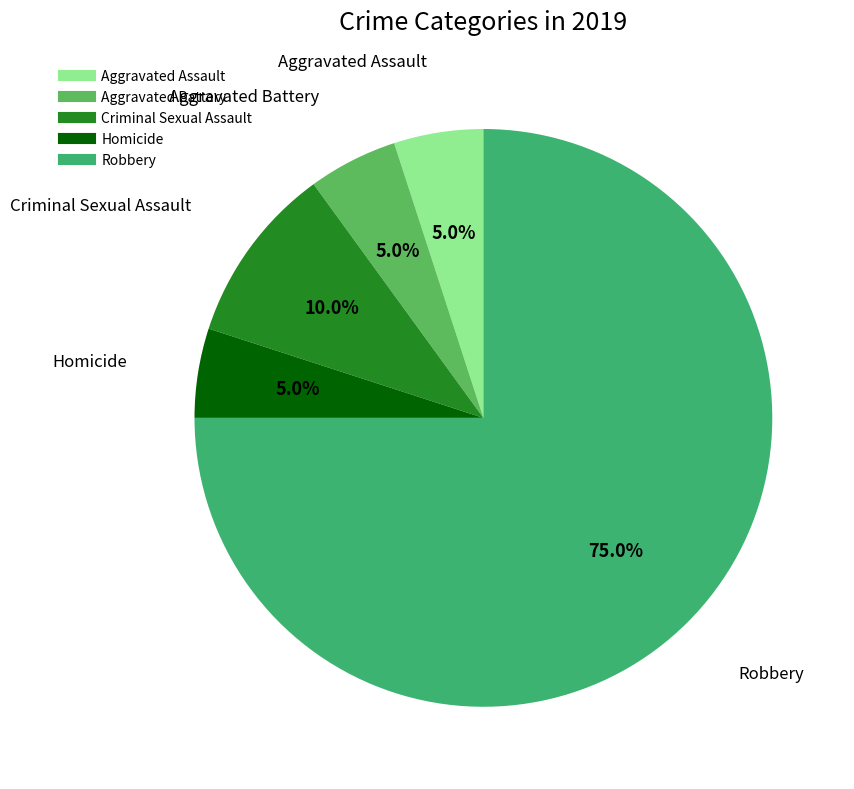

Does Robbery represent more than half of the total?

Yes